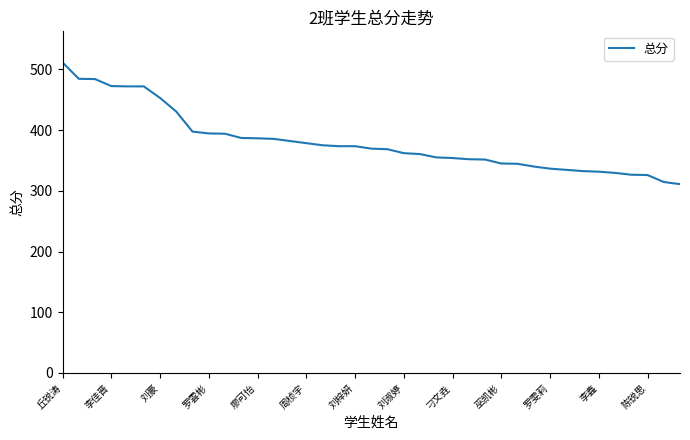

What is the difference between the second highest and minimum values?

173.5